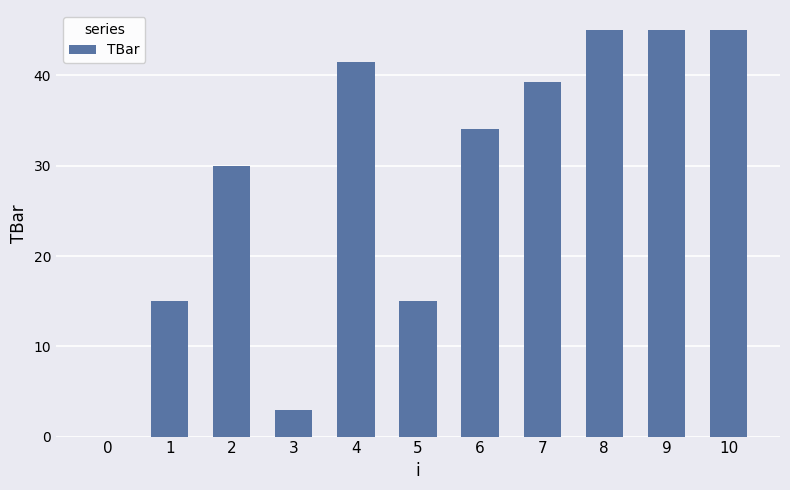

The value at 0 is 16.0. True or false?

False